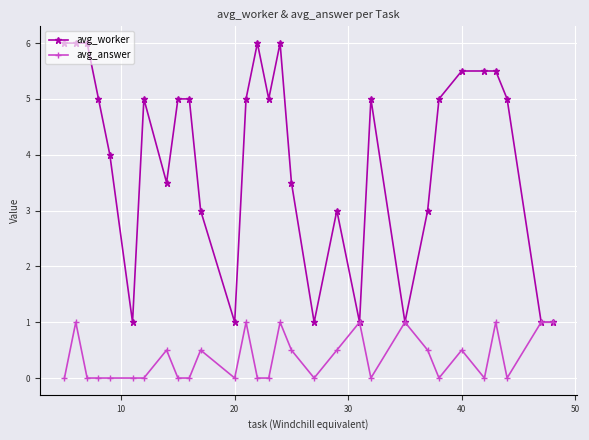

Which series has the largest range (max minus min)?

avg_worker